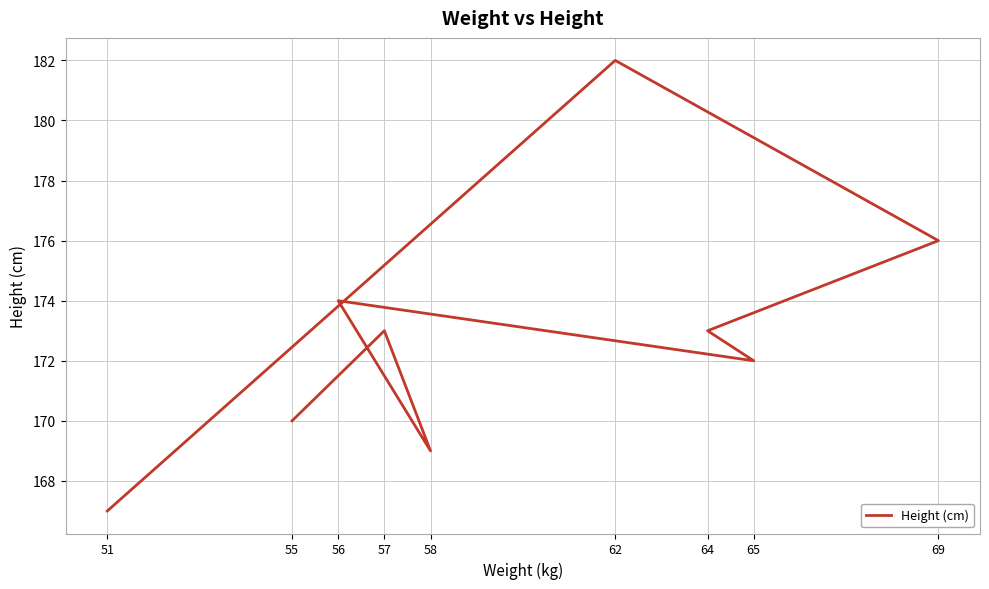

Is it true that the value at 56 is 174?

True